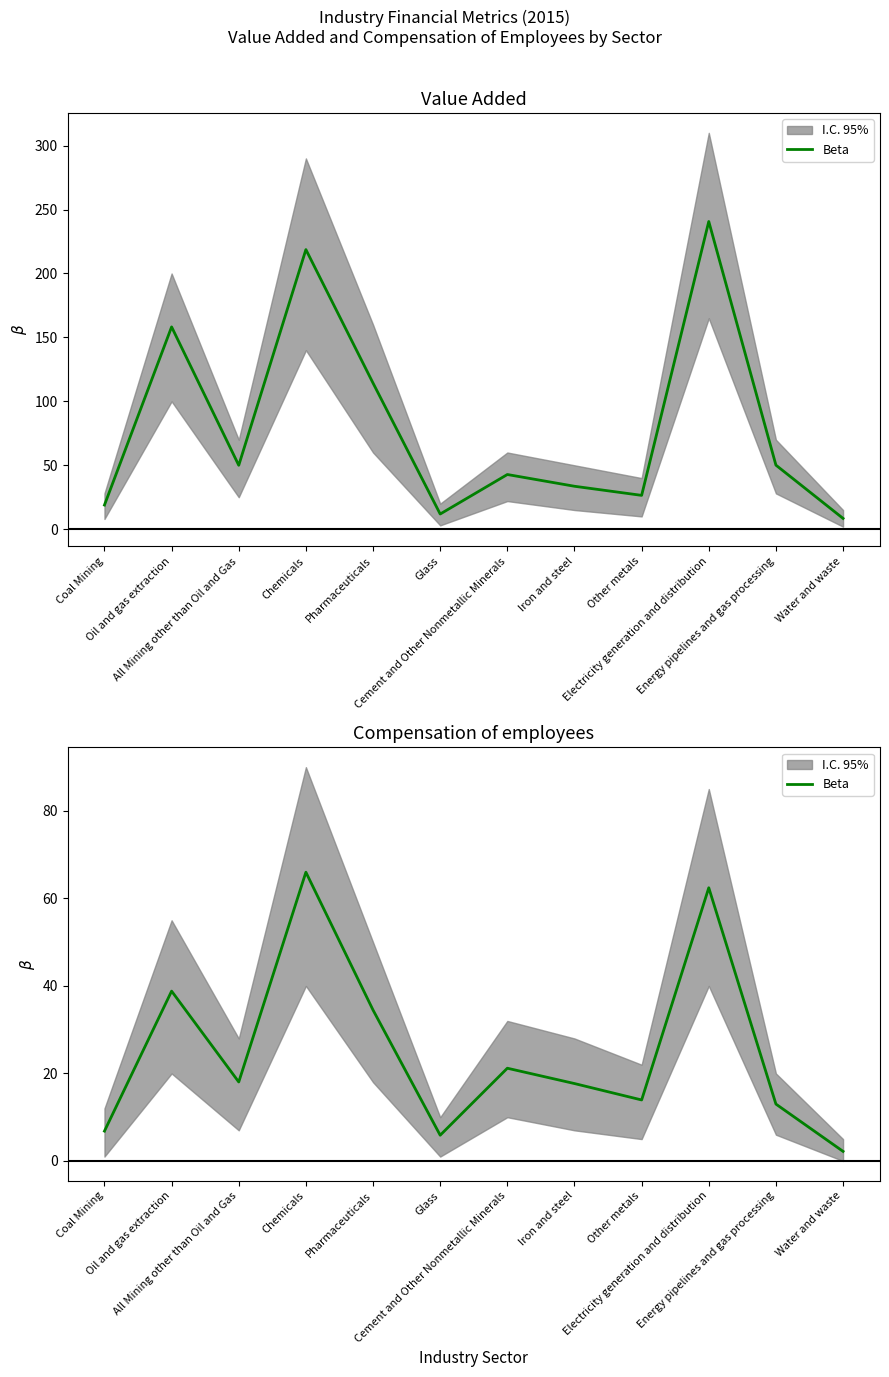

What is the difference between the second highest and minimum values?

60.2